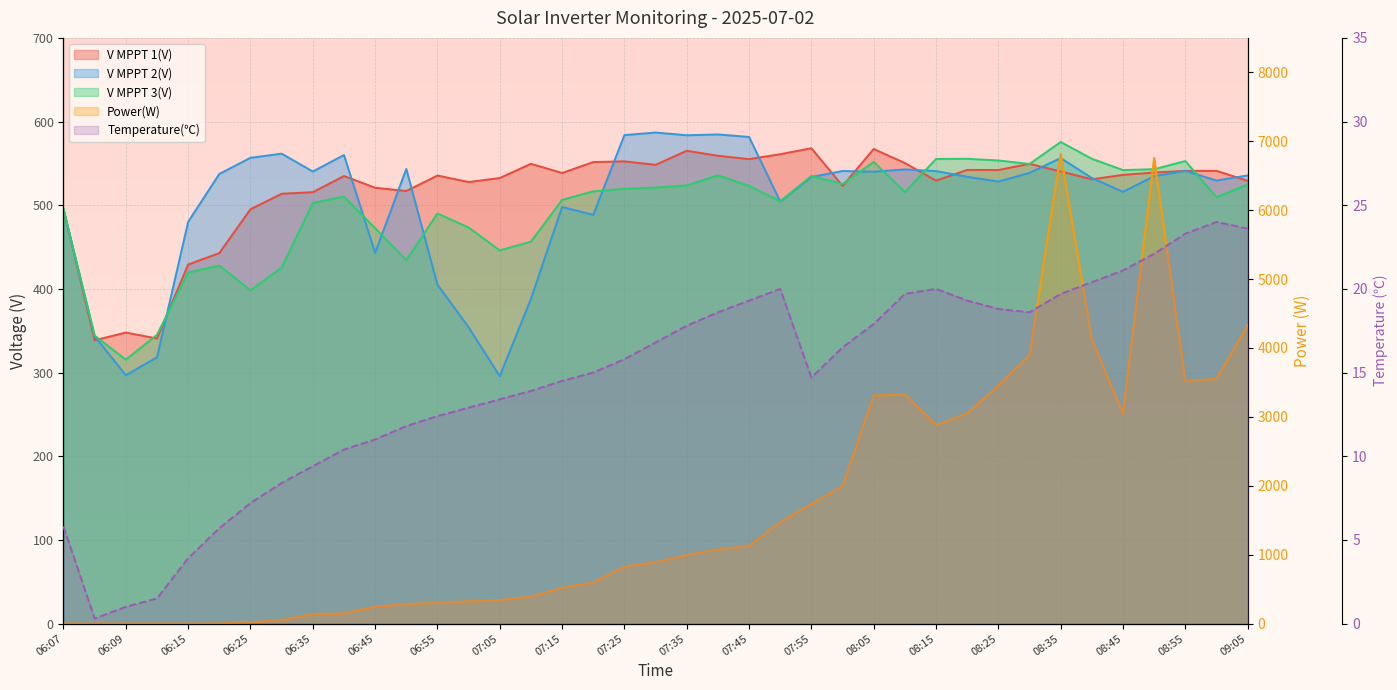

What is the maximum value for V MPPT 1(V)?

568.1